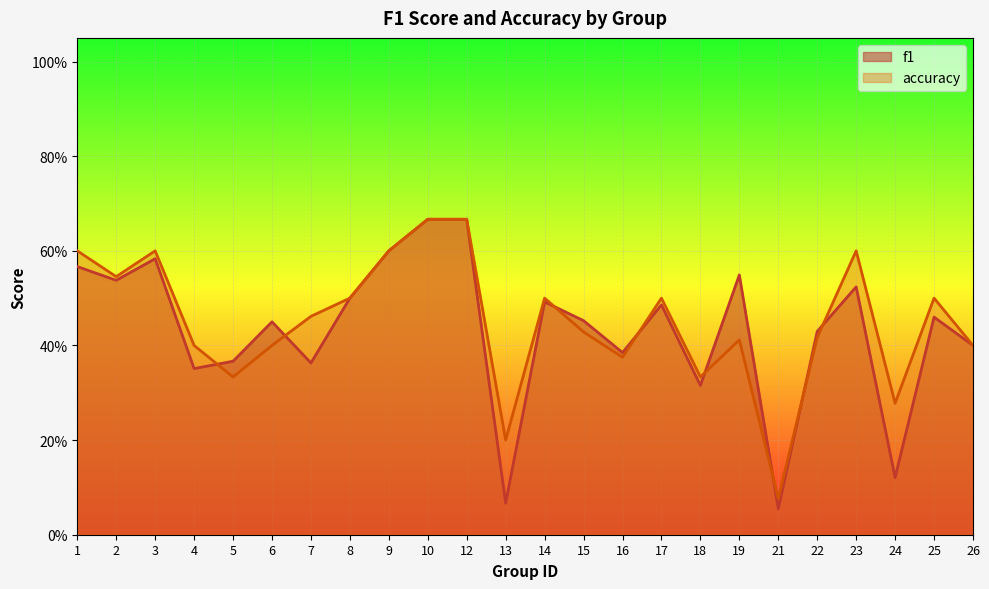

Which series has the largest total across all categories?

accuracy